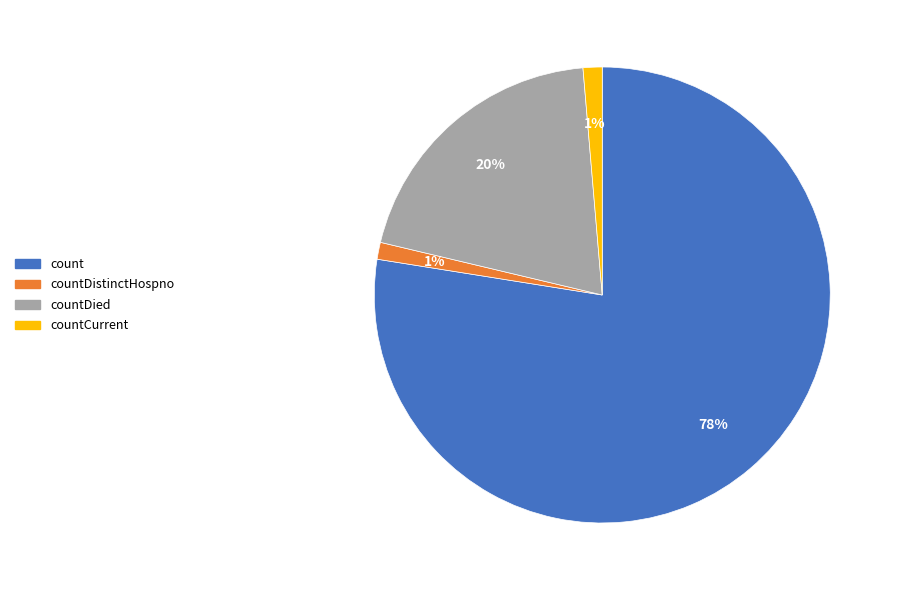

Is there any slice that represents more than half of the pie?

Yes